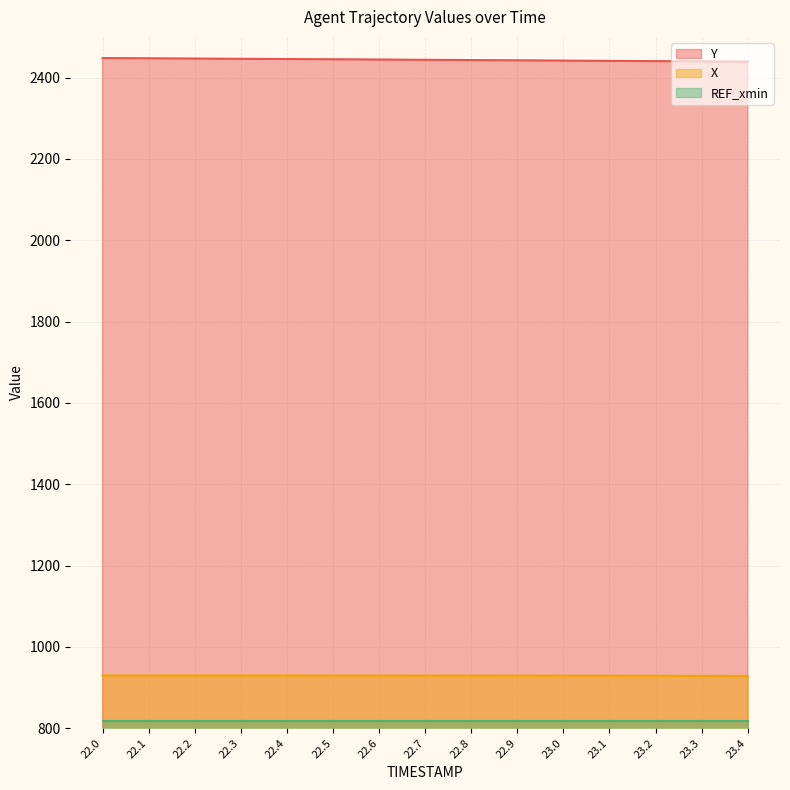

What value does the X series have at 22.2?

929.6